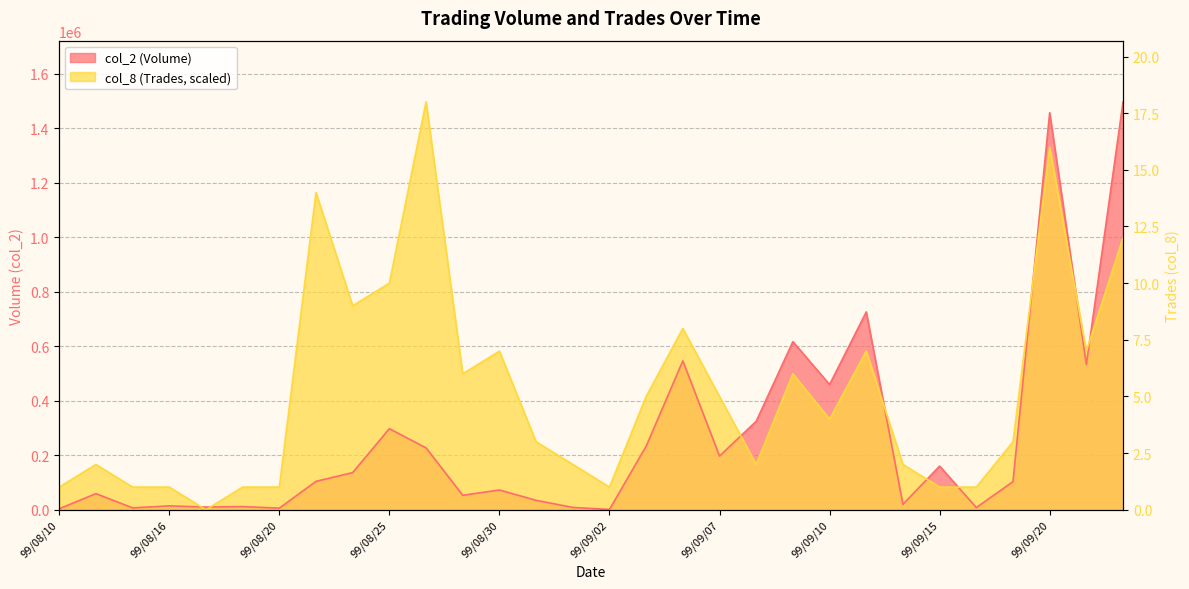

Rank the series by their average value, from highest to lowest.

col_8 (Trades), col_2 (Volume)